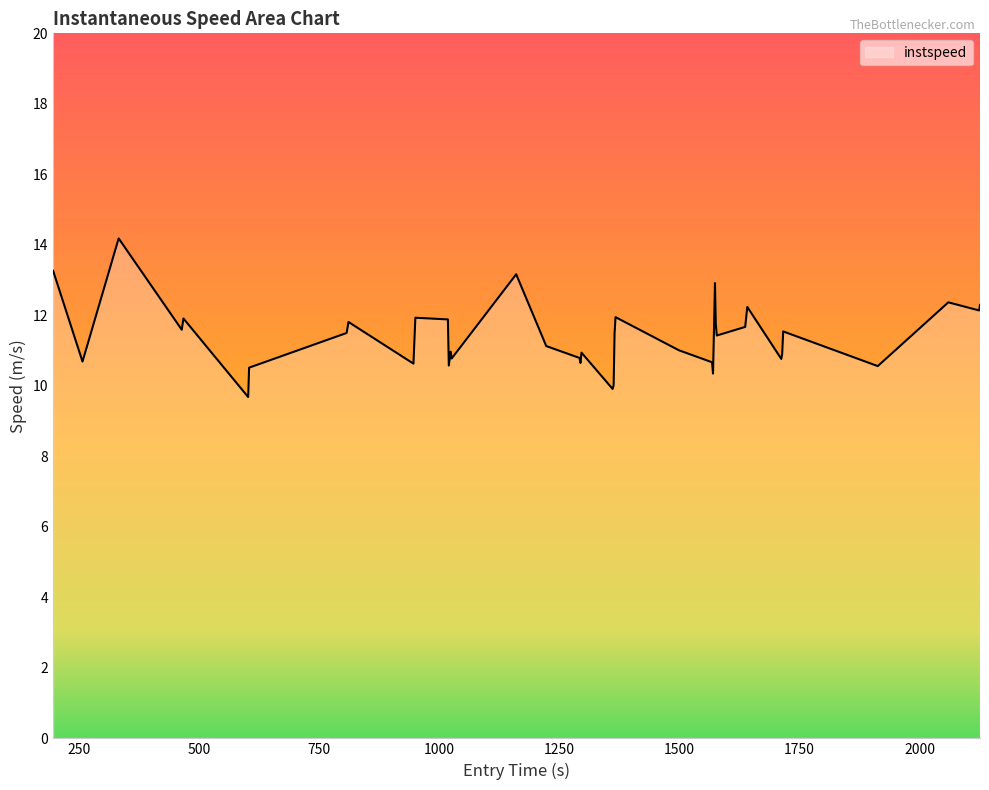

What is the minimum value shown in the chart?

9.7